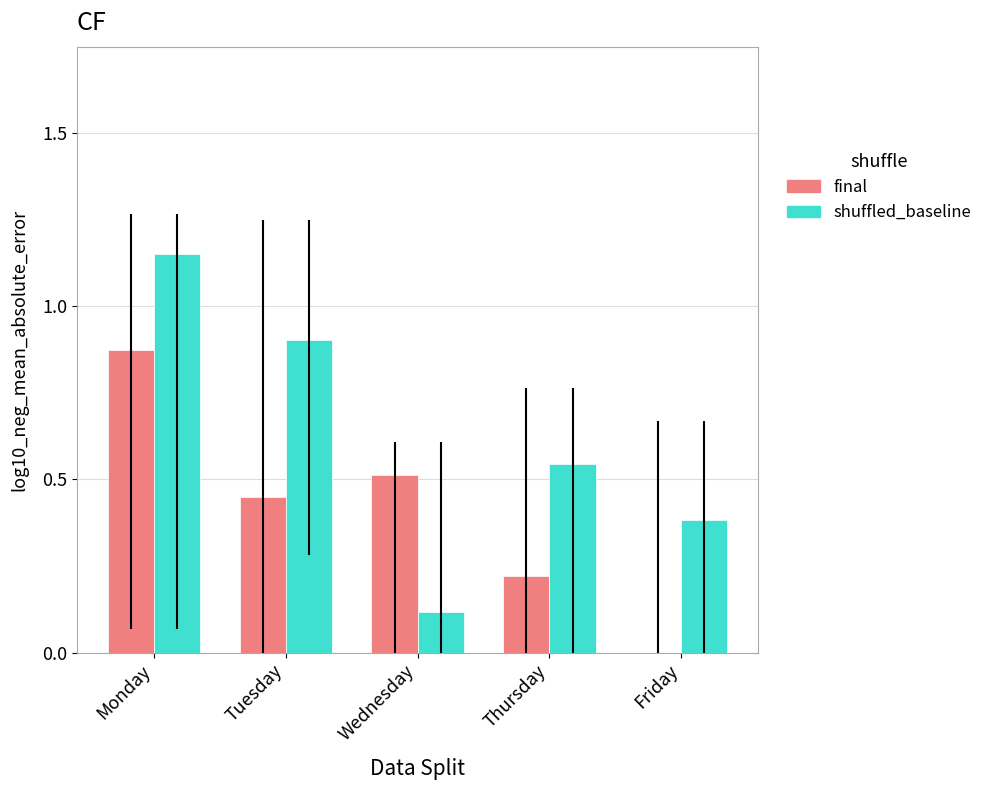

At which category is the sum across all series the highest?

Monday